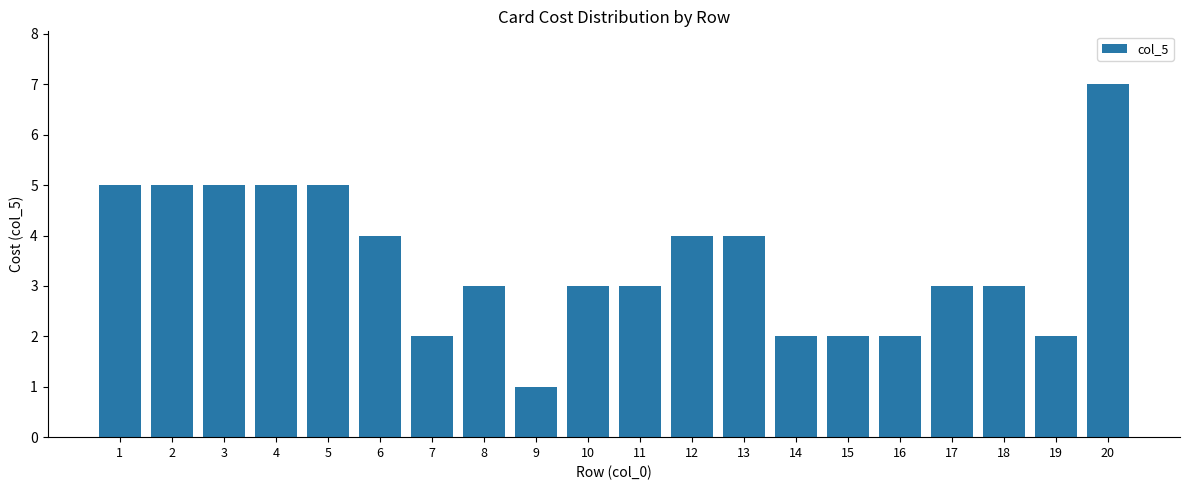

Read the value at 14.

2